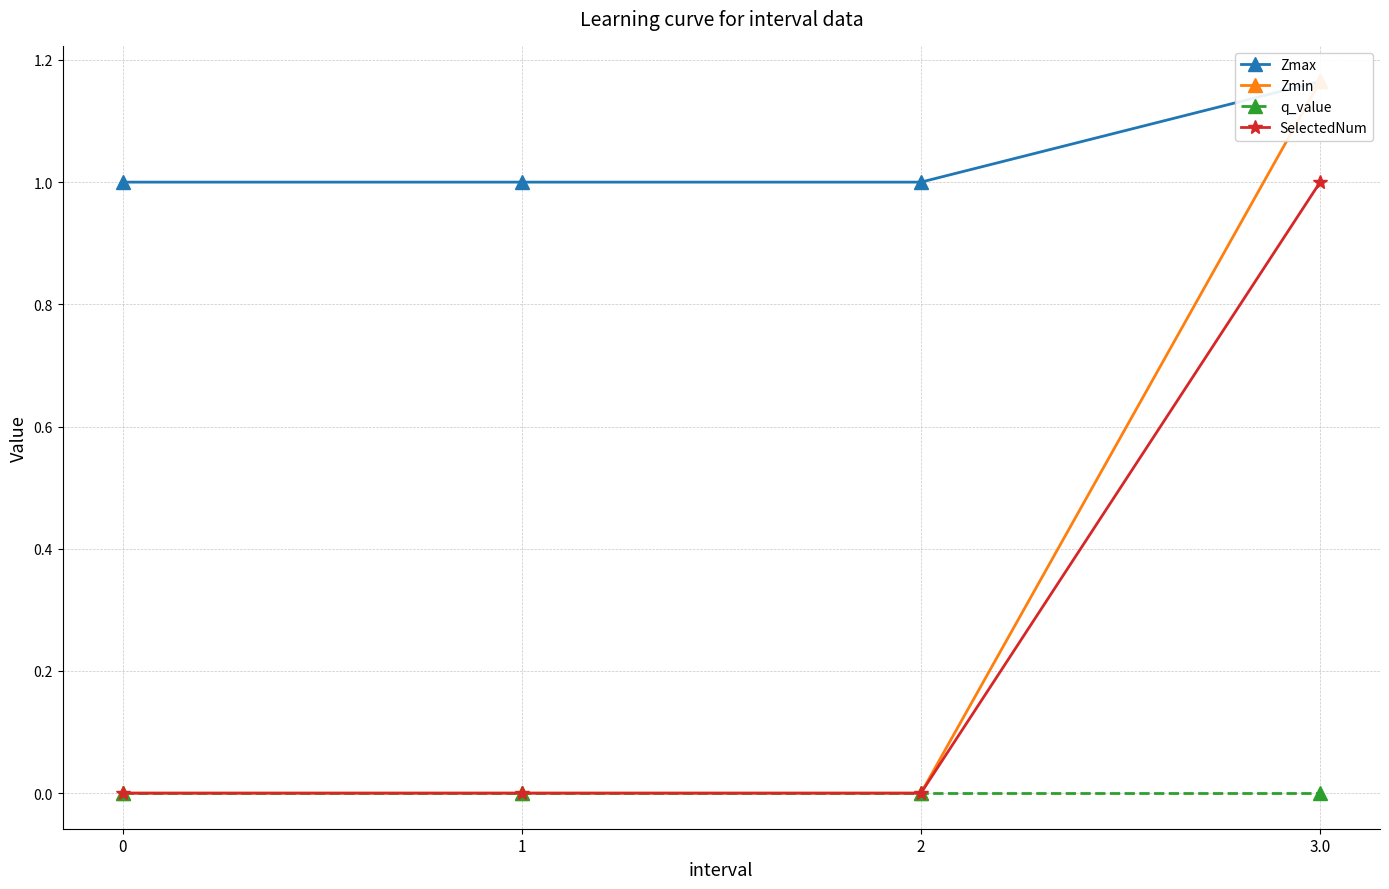

How many lines are shown in the chart?

4